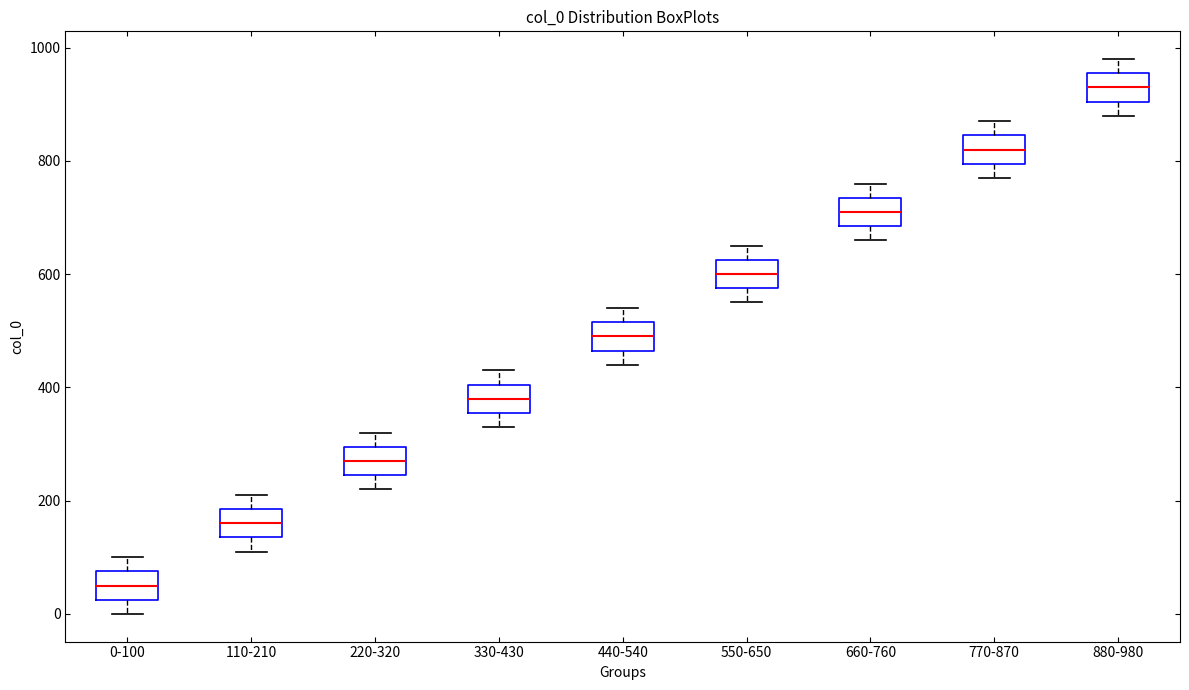

Which box has the lowest median line?

0-100